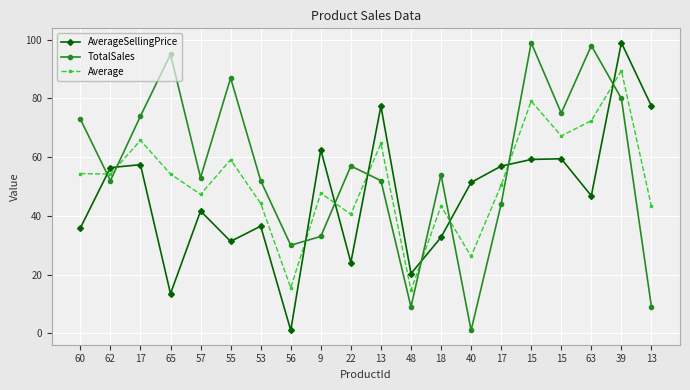

After their last crossing, which series has the higher values: Average or TotalSales?

Average